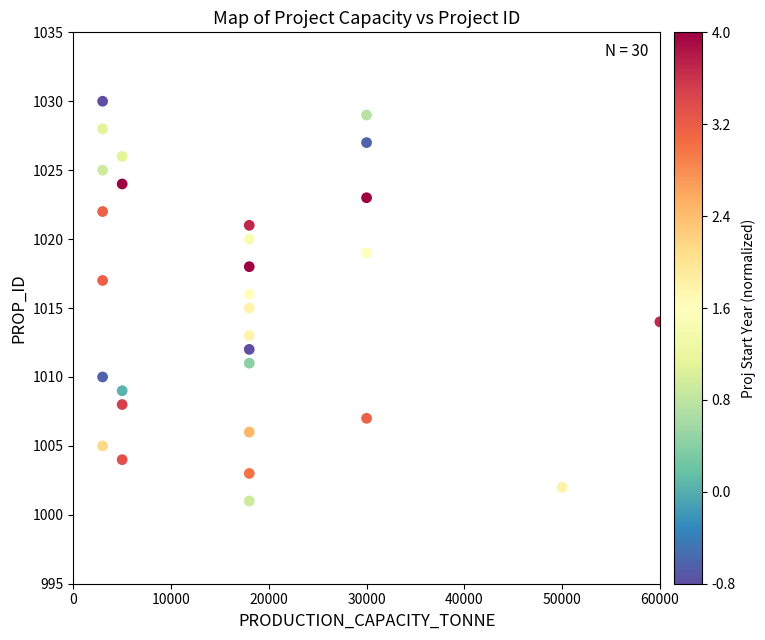

What is the range of X values (max minus min)?

57000